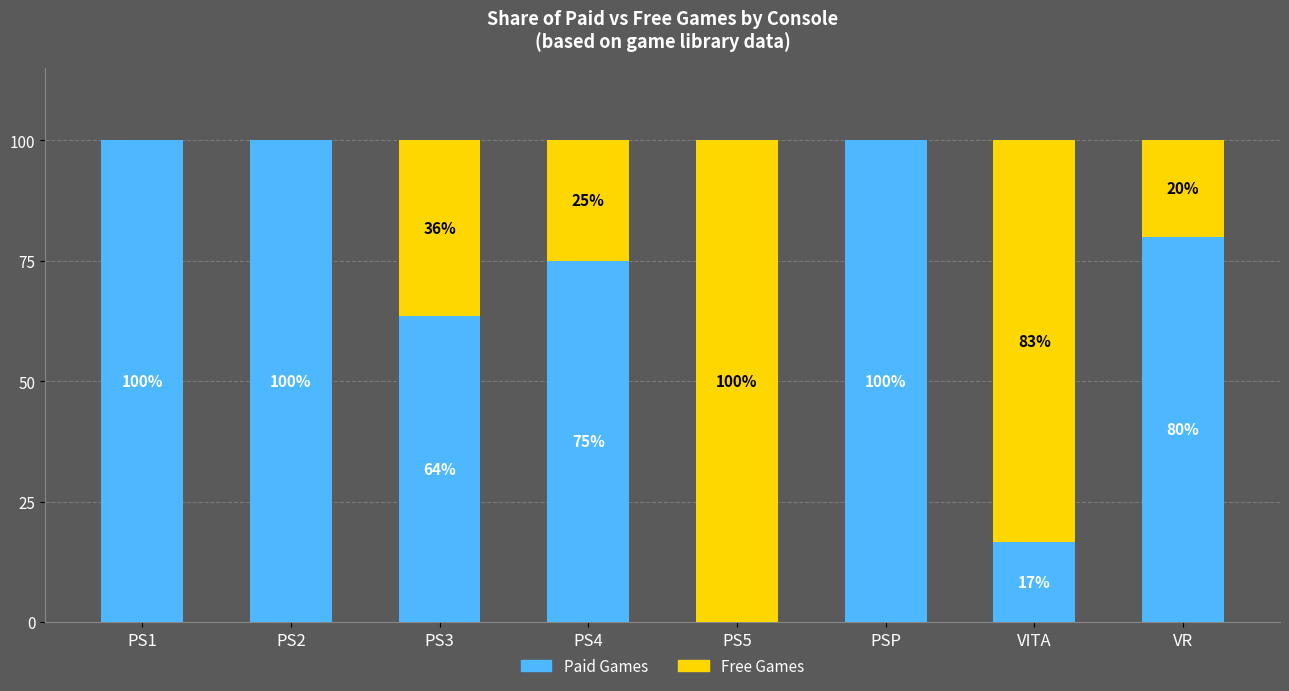

The Paid Games series shows 24.4 at PS2. True or false?

False